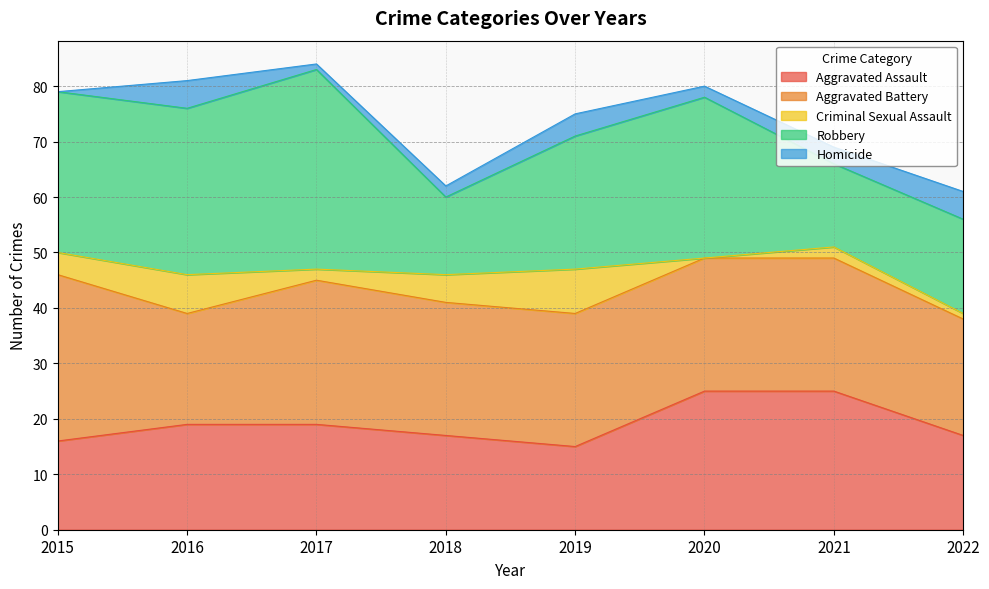

What is the total value across all series at 2016?

81